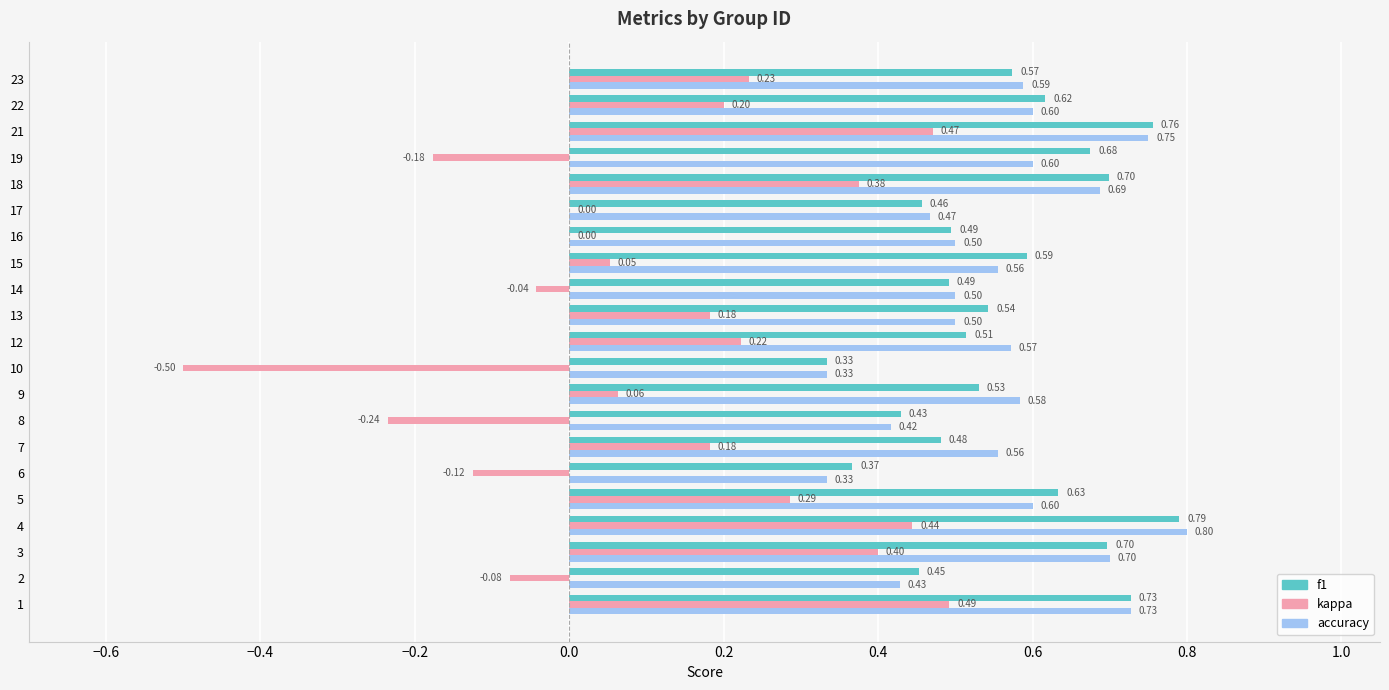

Which series changed the most between 4 and 18?

accuracy